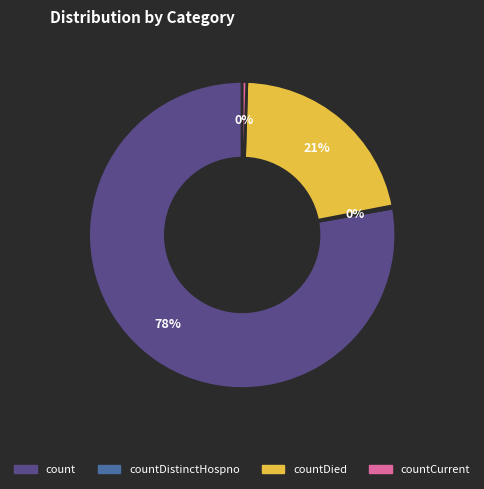

Does any single category account for the majority?

Yes